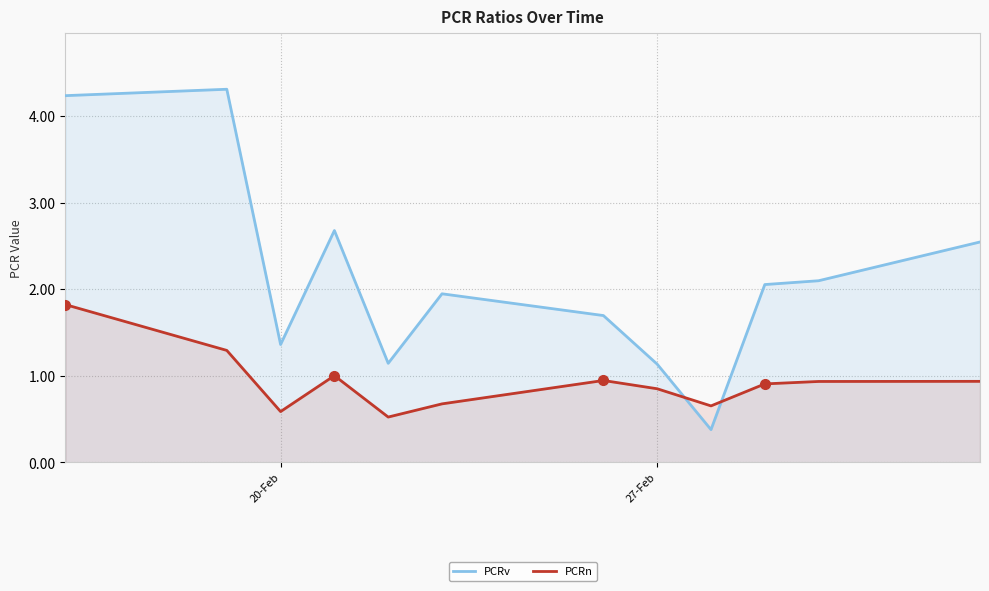

What is the lowest value of the PCRn series?

0.5